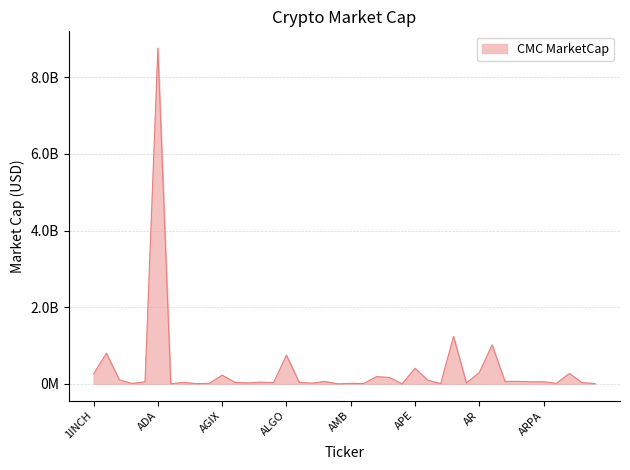

What is the label of the 32nd point from the left?

ARB